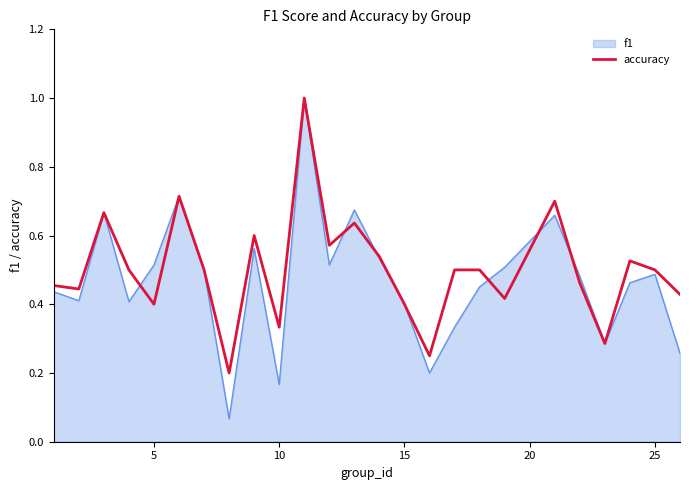

Which series has the largest range (max minus min)?

f1